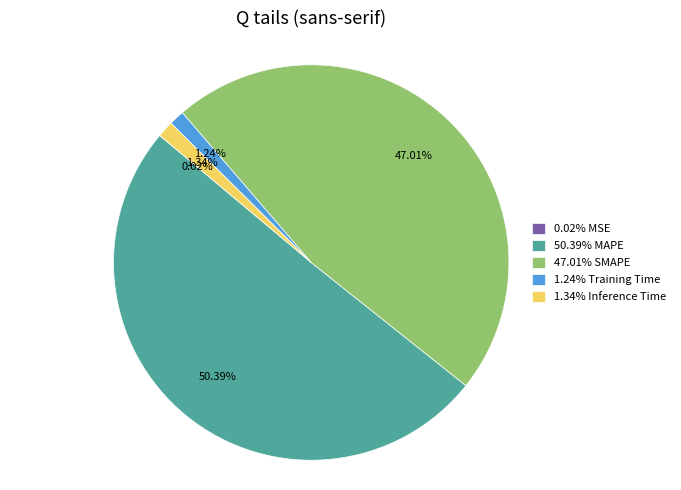

Between 1.34% Inference Time and 47.01% SMAPE, which is larger?

47.01% SMAPE